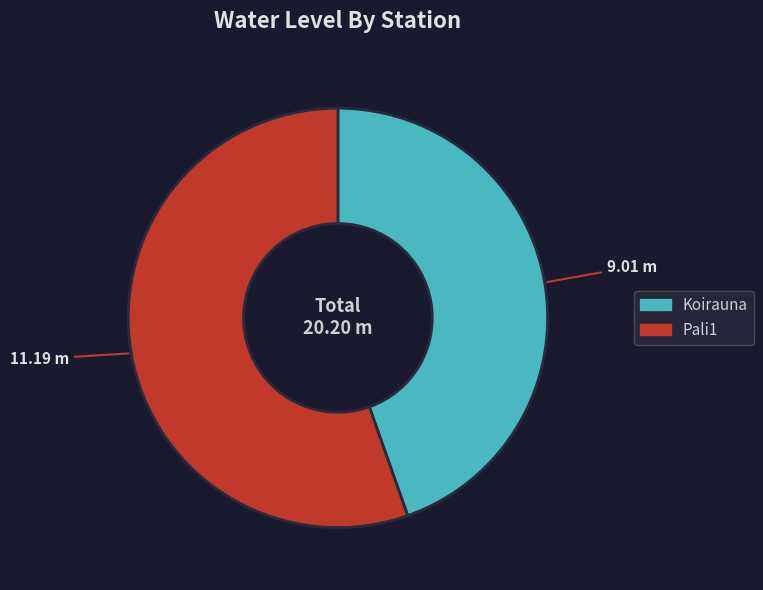

Does Koirauna account for over 50% of the chart?

No